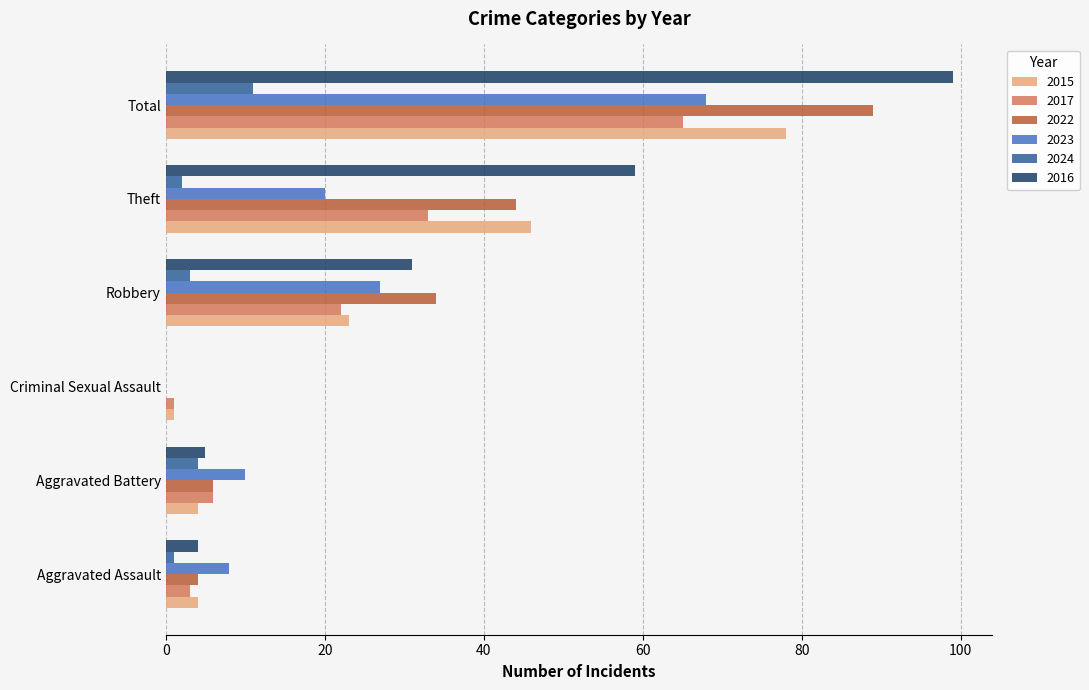

How many data points does each series have?

6